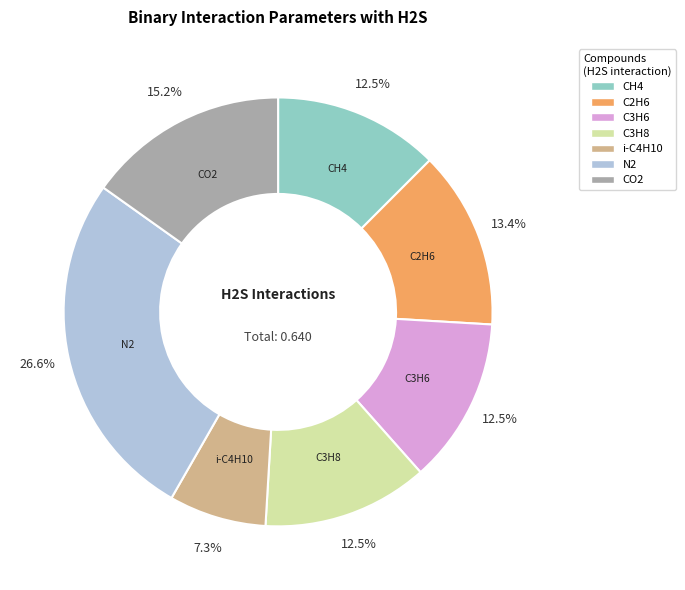

The C3H6 slice represents 7% of the pie. True or false?

False